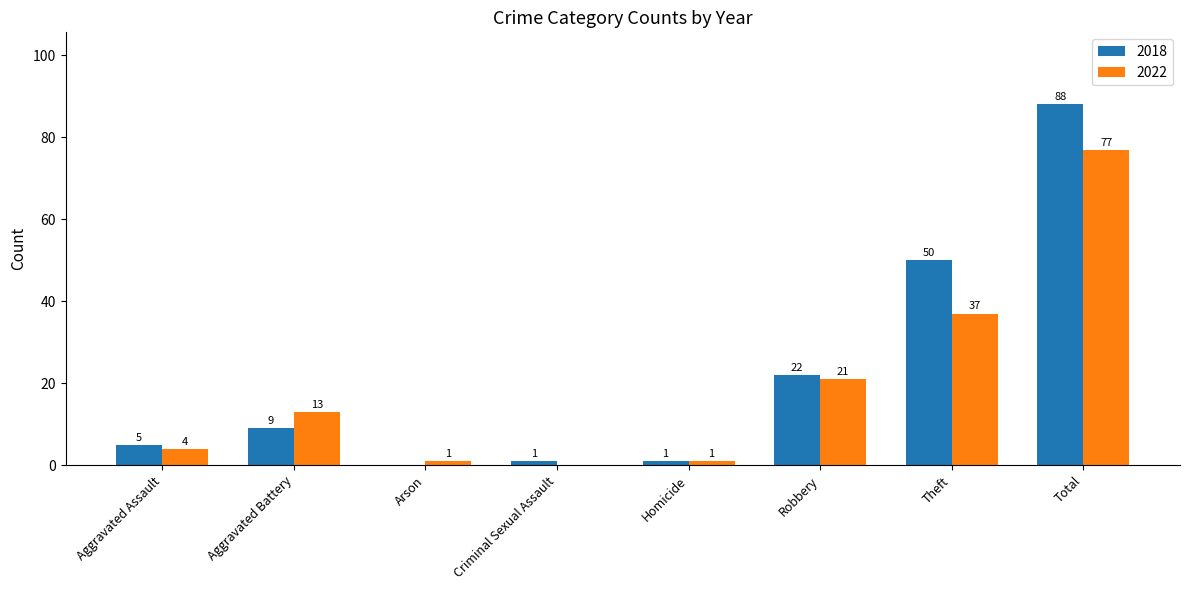

What are all the series names shown in the legend?

2018, 2022